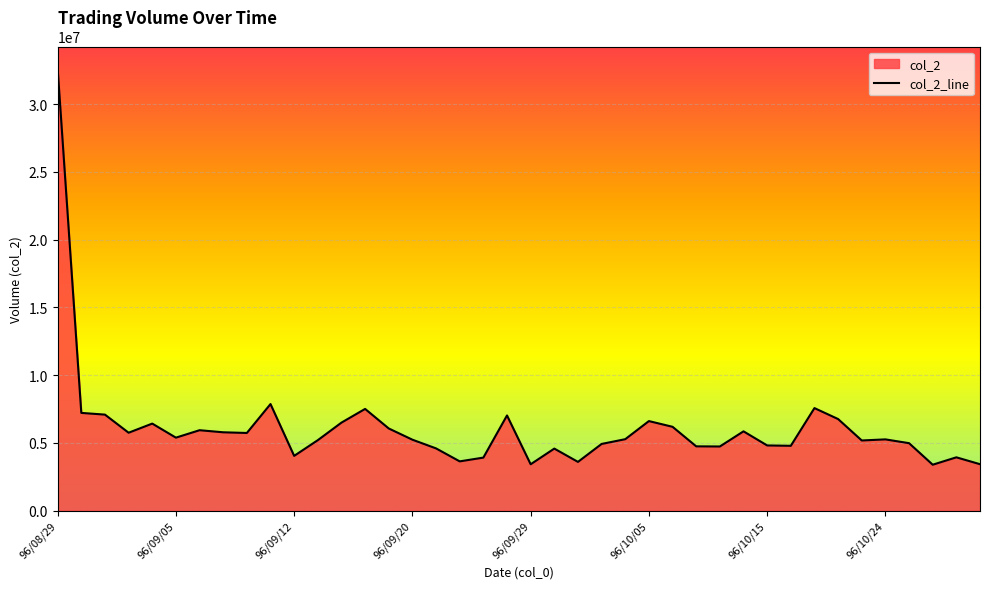

Which category has the highest value across all series?

96/08/29